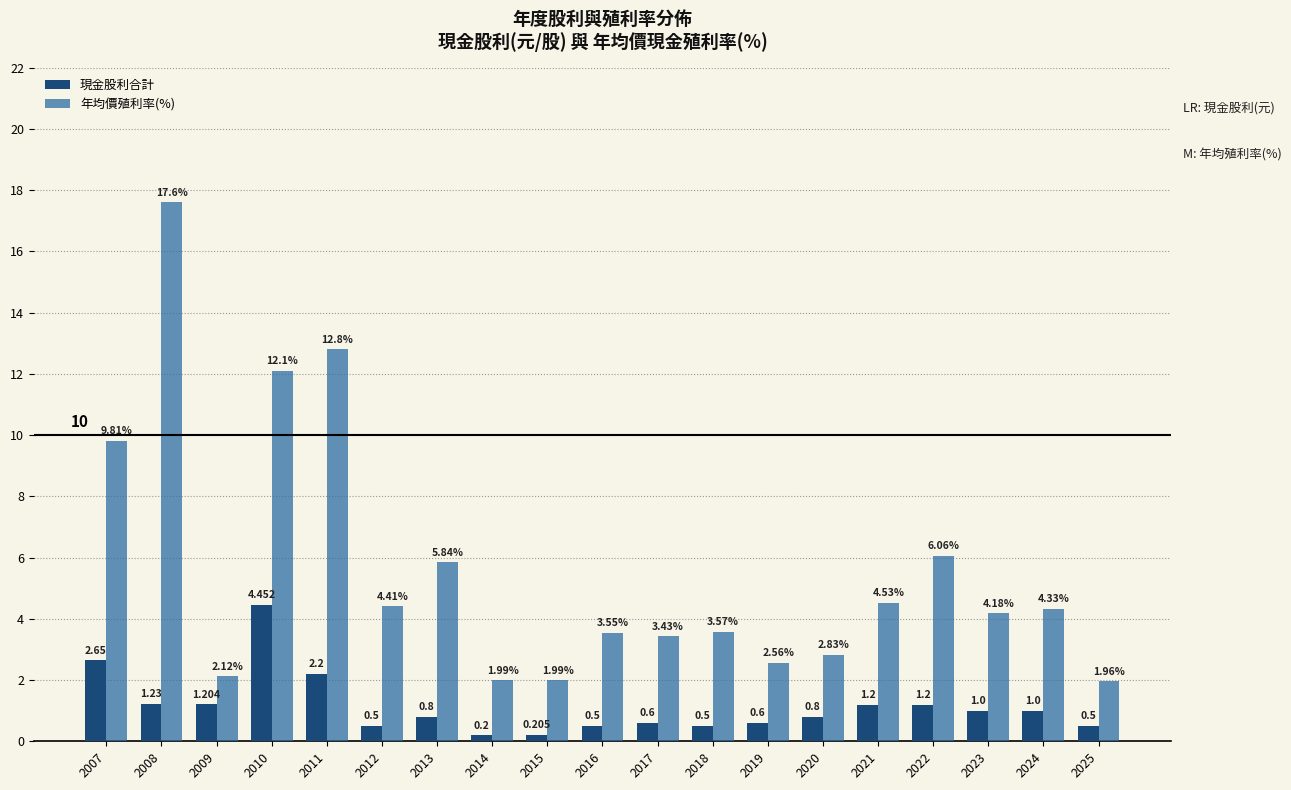

The value of 現金股利合計 at 2024 is 1.7. True or false?

False